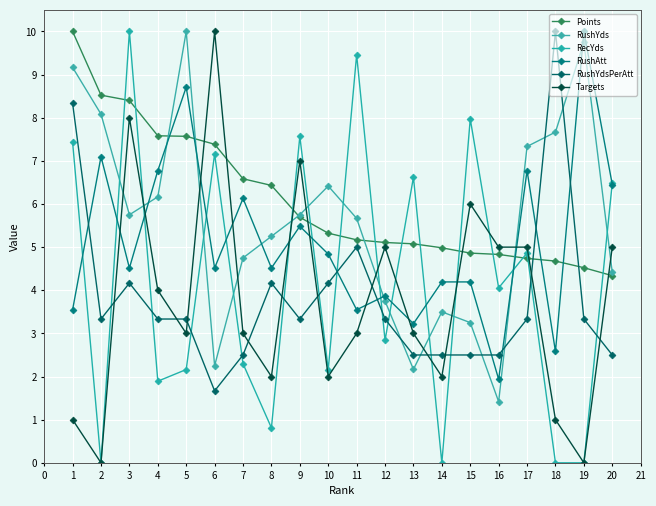

What is the maximum value for Points?

10.0